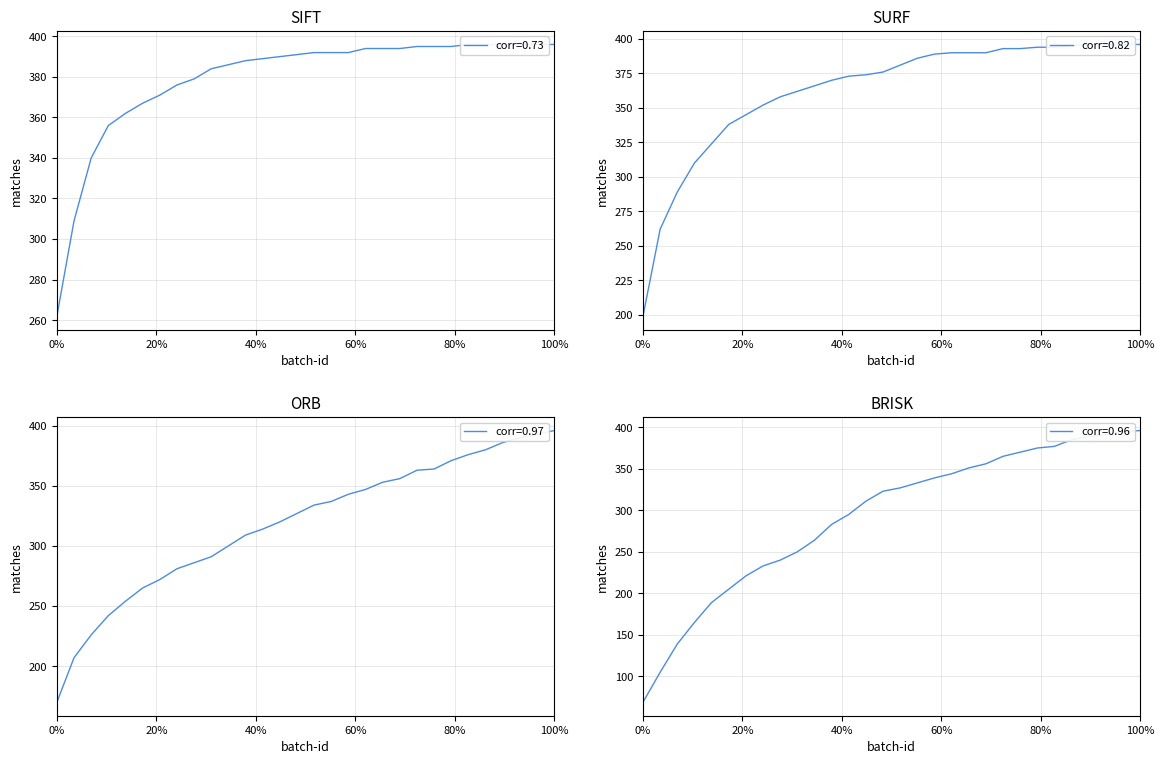

What is the maximum value for corr=0.96?

396